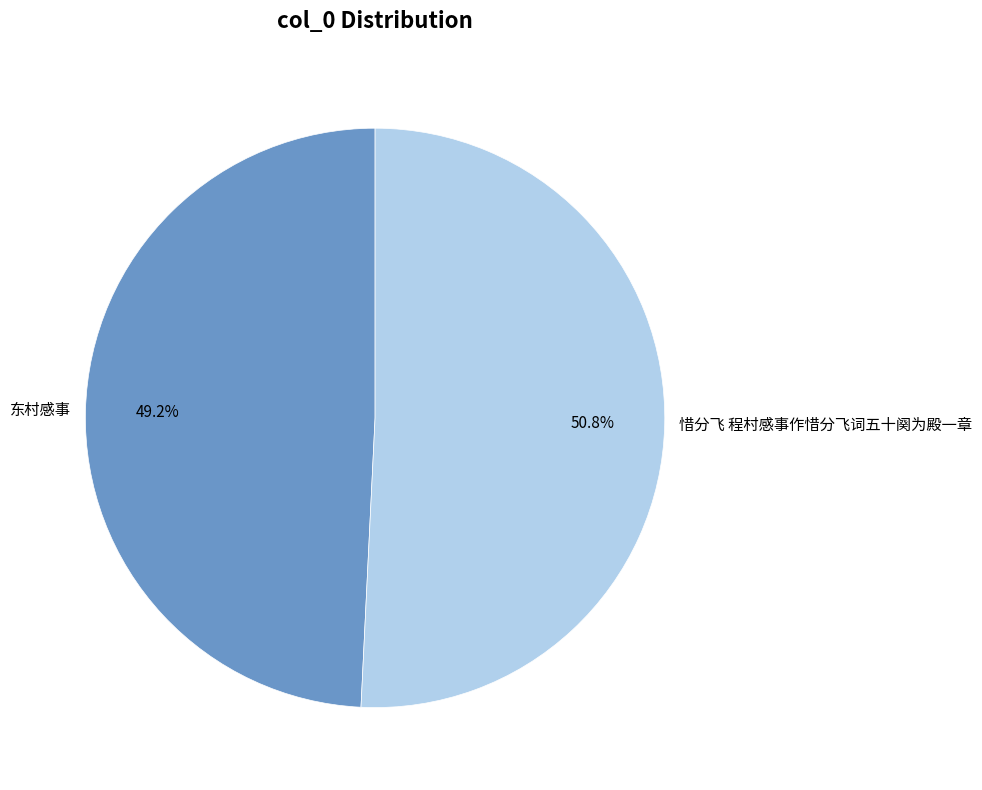

Is it true that 惜分飞 程村感事作惜分飞词五十阕为殿一章 is 51% of the pie?

True